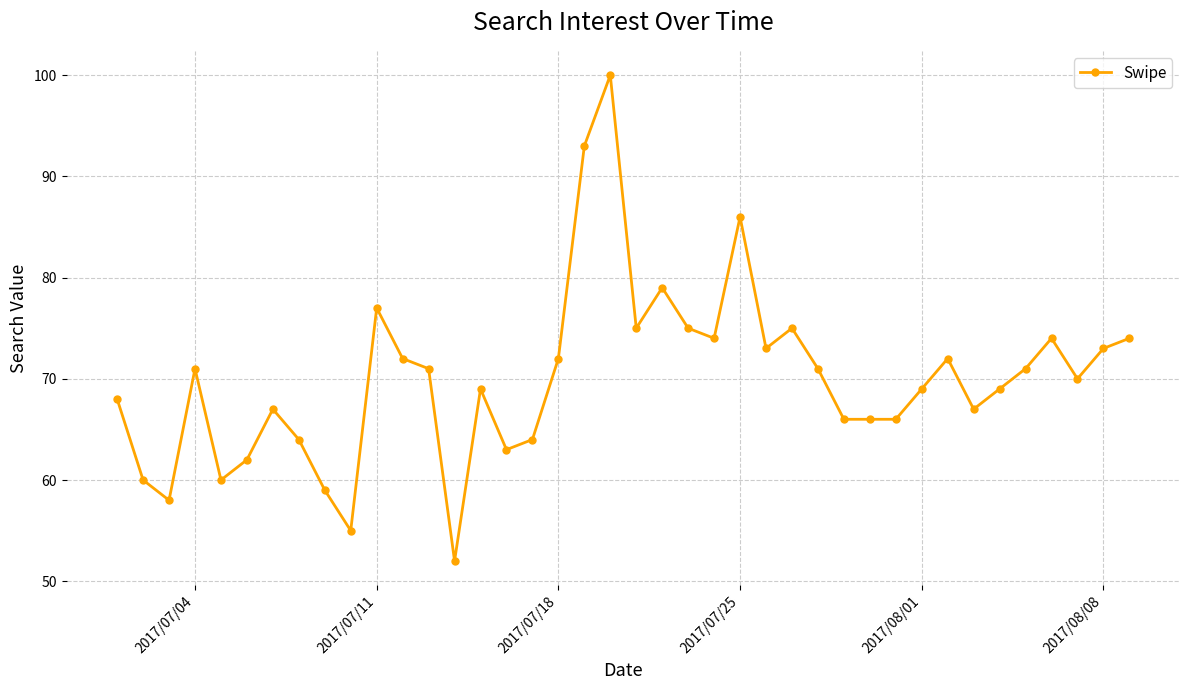

What is the value of the 32nd point from the left?

69